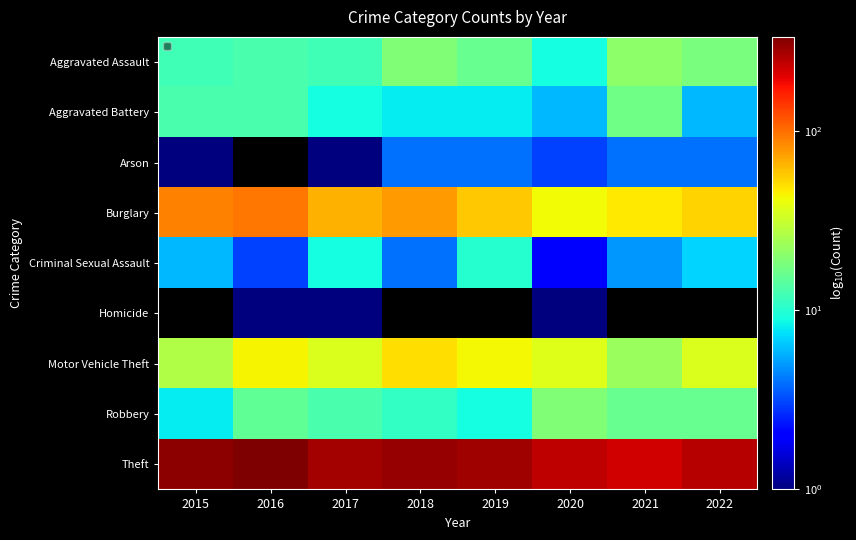

What is the sum of all Motor Vehicle Theft values?

296.0